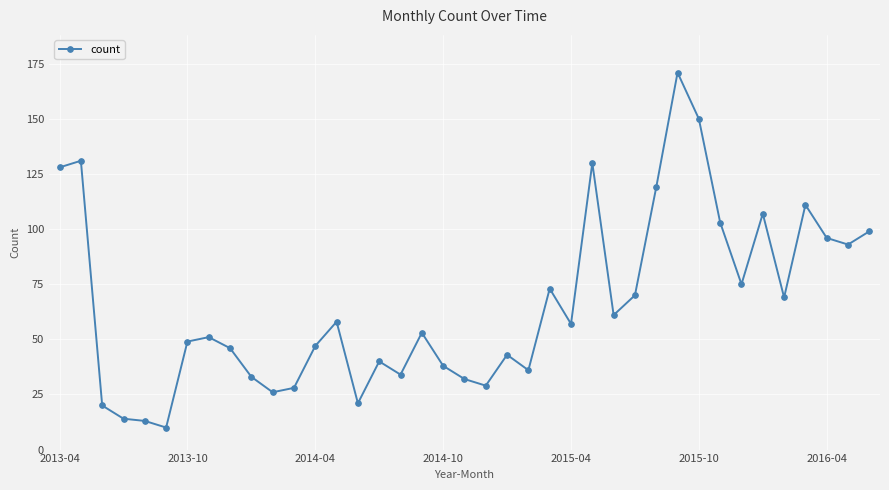

What is the minimum value shown in the chart?

10